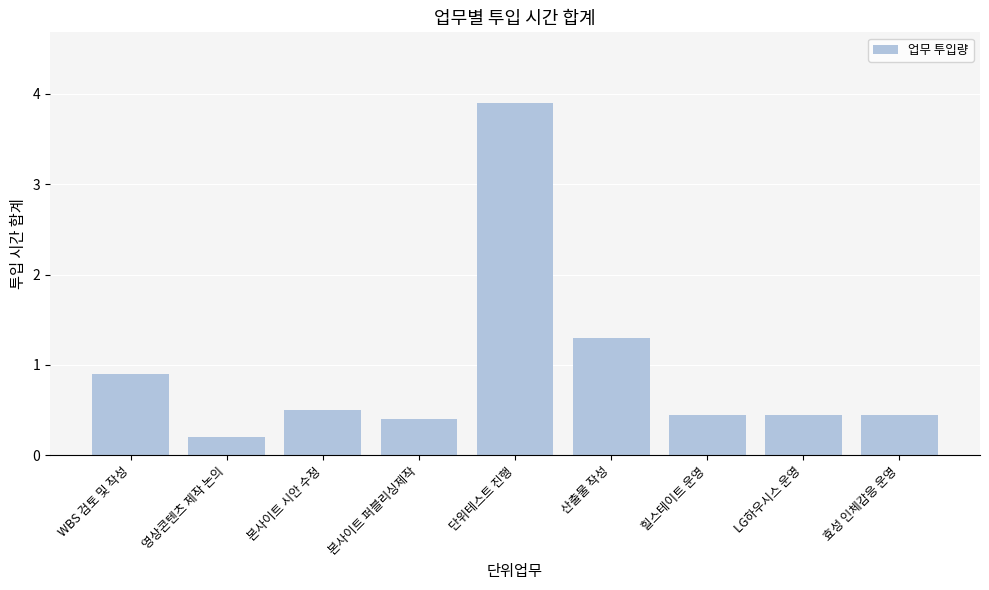

What is the difference between the maximum and minimum values?

3.7